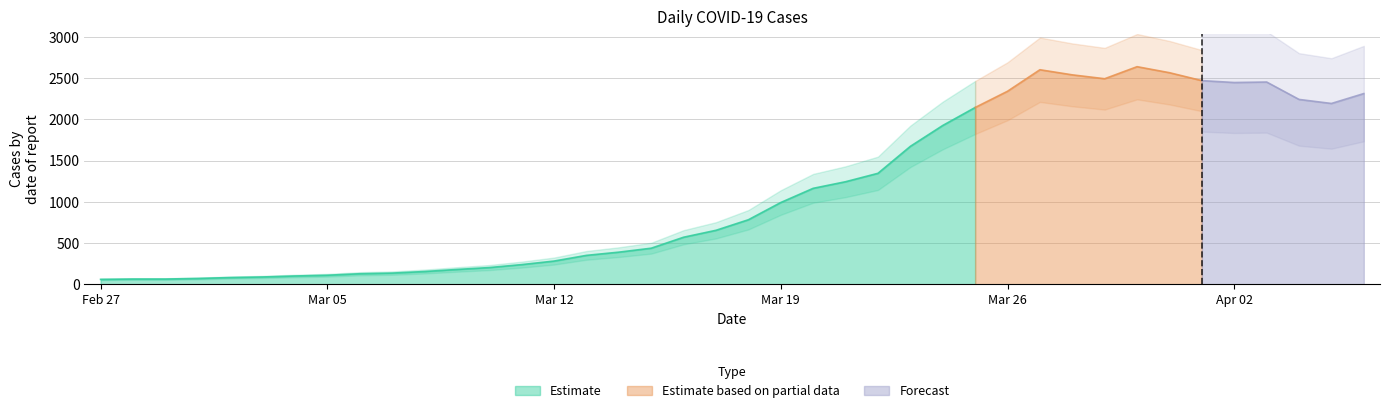

How many interior local peaks (higher than both neighbors) does the data have?

3